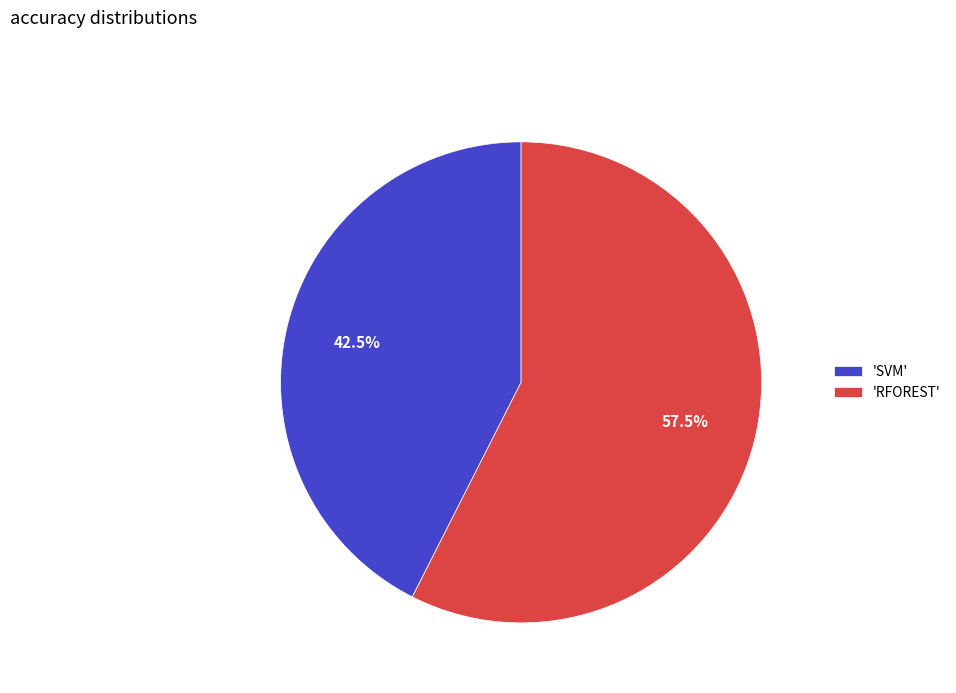

Which category has the biggest portion of the pie?

'RFOREST'